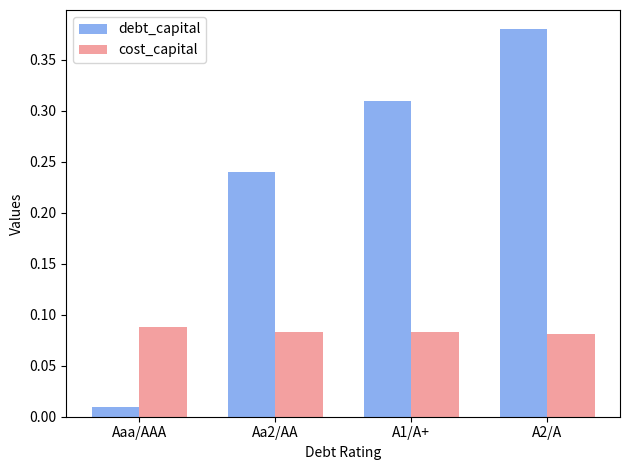

Count the cost_capital values in the range 0 to 1.

4